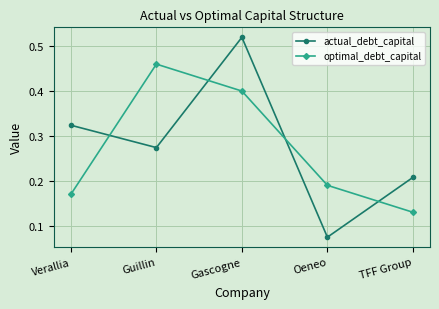

Where is the first local minimum for actual_debt_capital?

Guillin